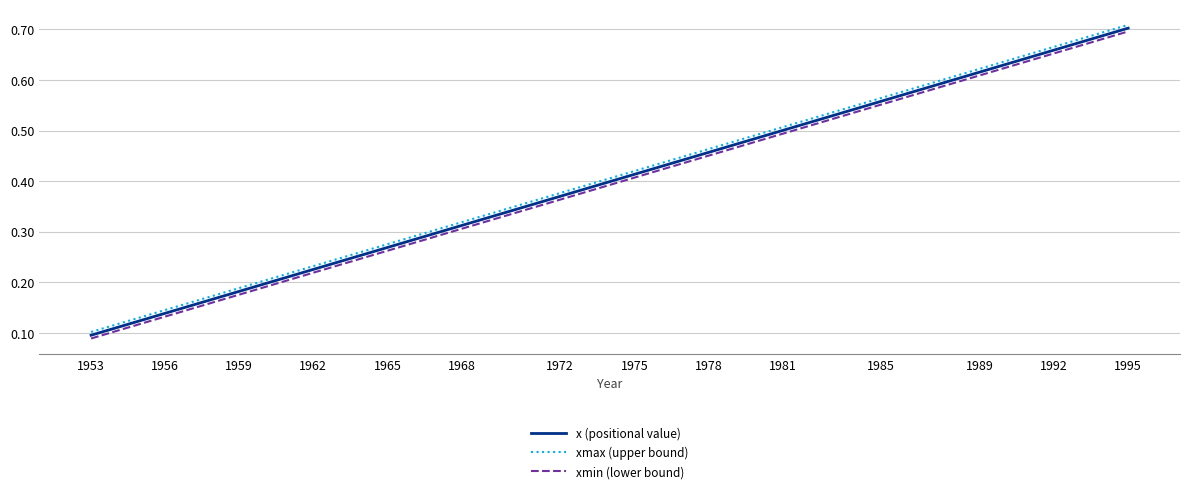

True or false: xmin (lower bound) and xmax (upper bound) intersect in this chart.

False